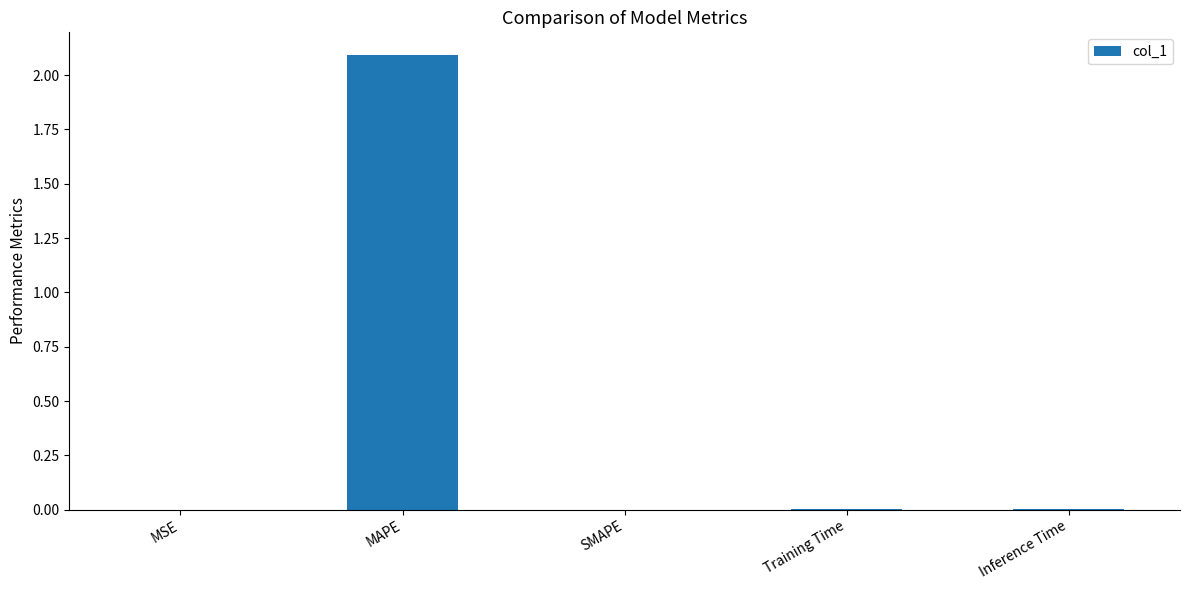

Between MSE and MAPE, which is larger?

MAPE